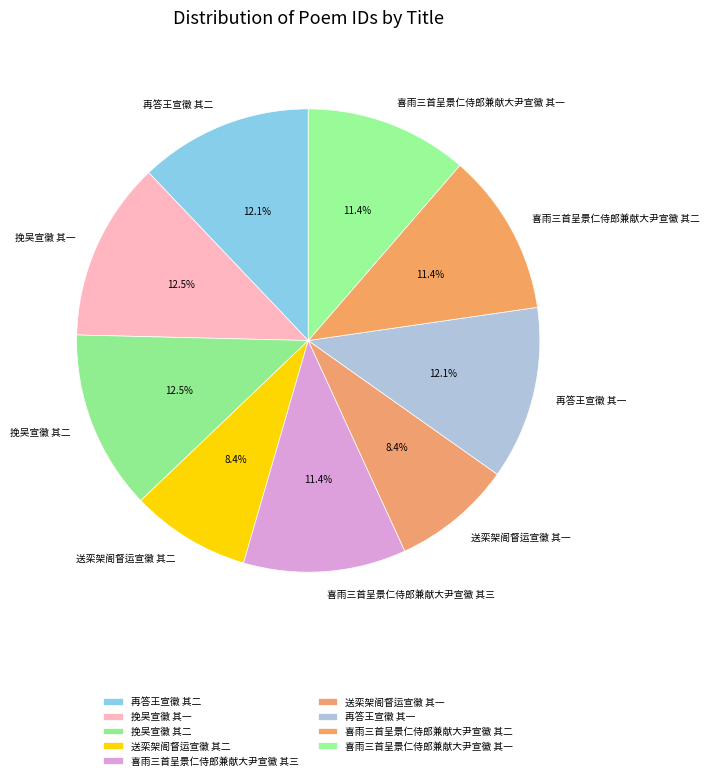

Which has a higher value, 喜雨三首呈景仁侍郎兼献大尹宣徽 其二 or 挽吴宣徽 其二?

挽吴宣徽 其二